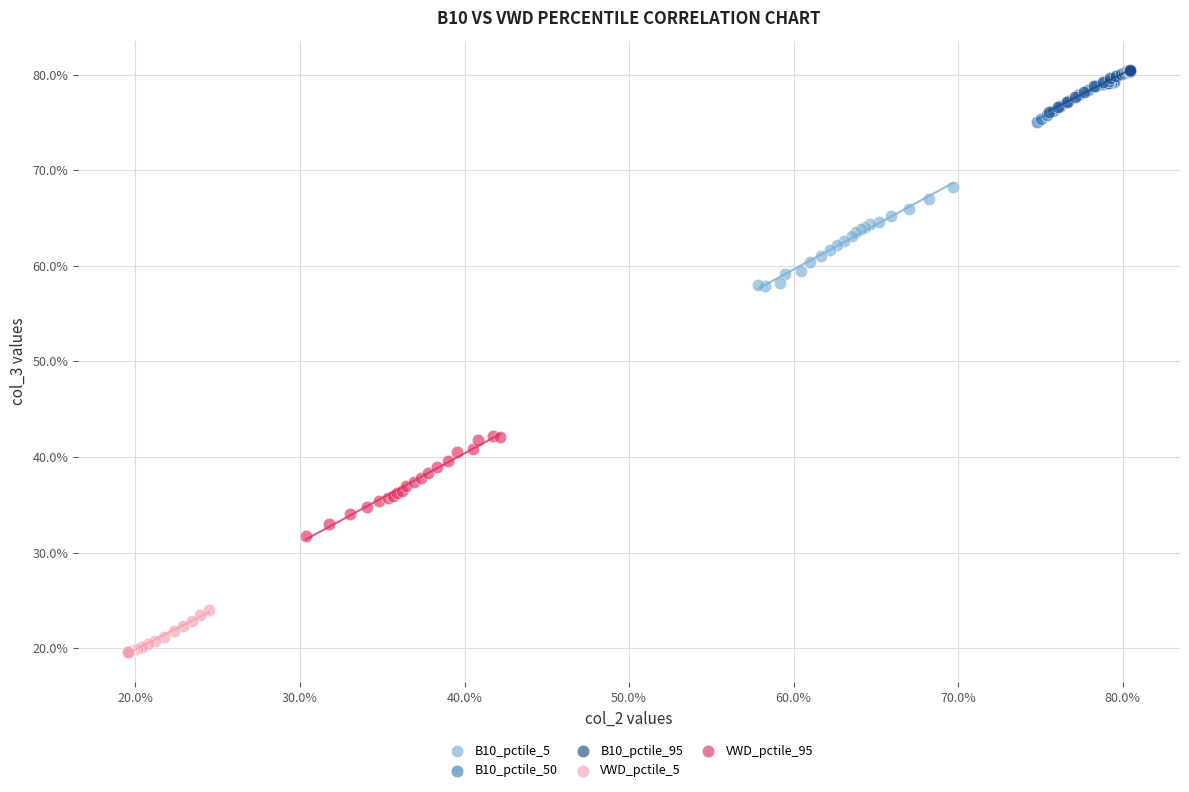

Which series reaches the maximum Y coordinate?

B10_pctile_95